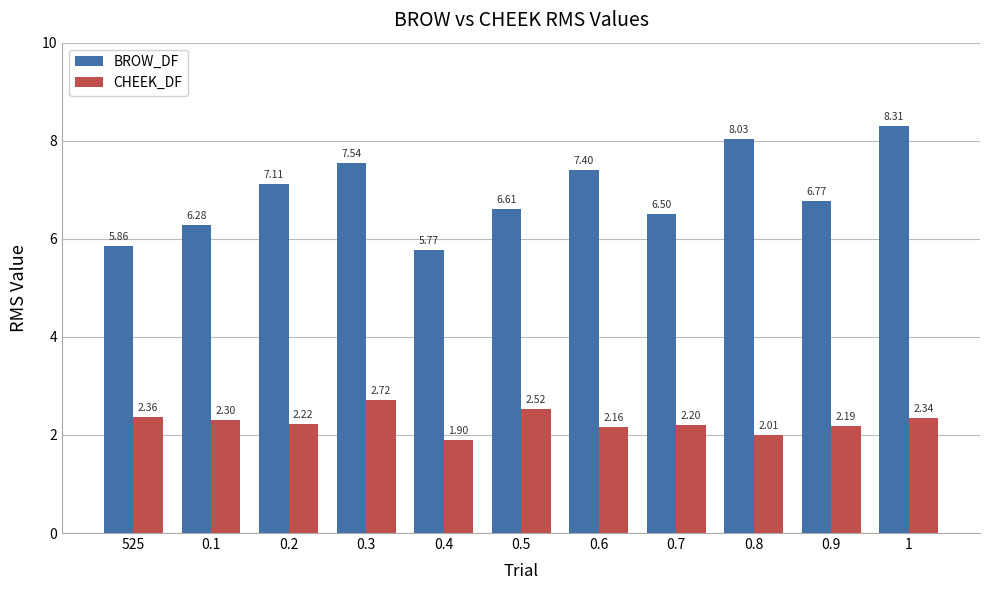

Count the number of data series in this chart.

2